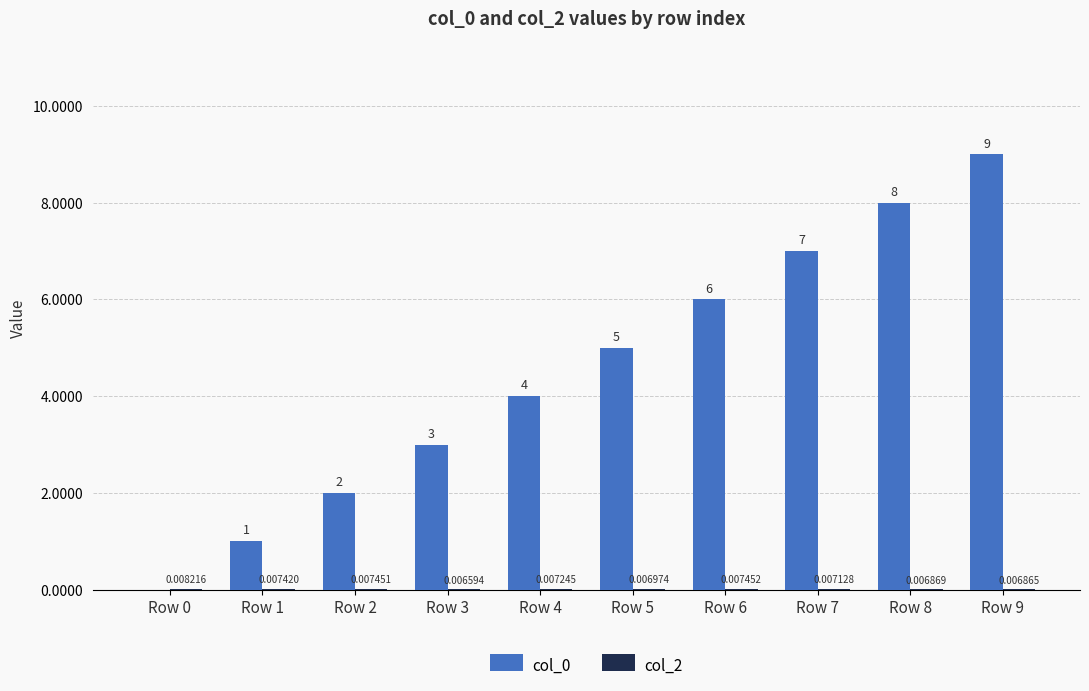

What is the total value across all series at Row 2?

2.0